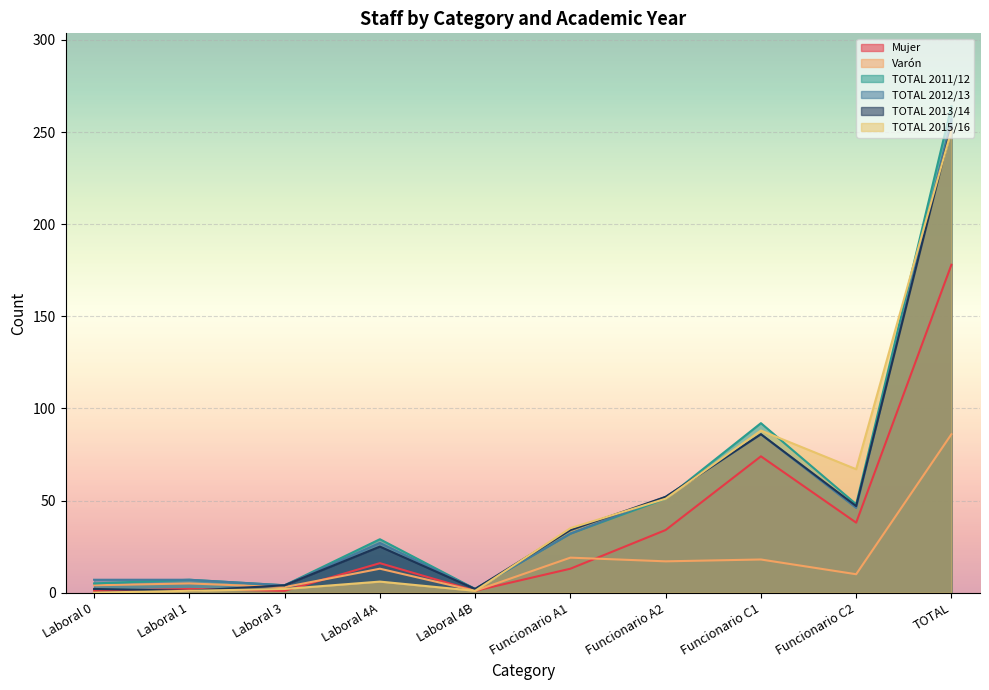

Is it true that TOTAL 2011/12 equals 264 at TOTAL?

True